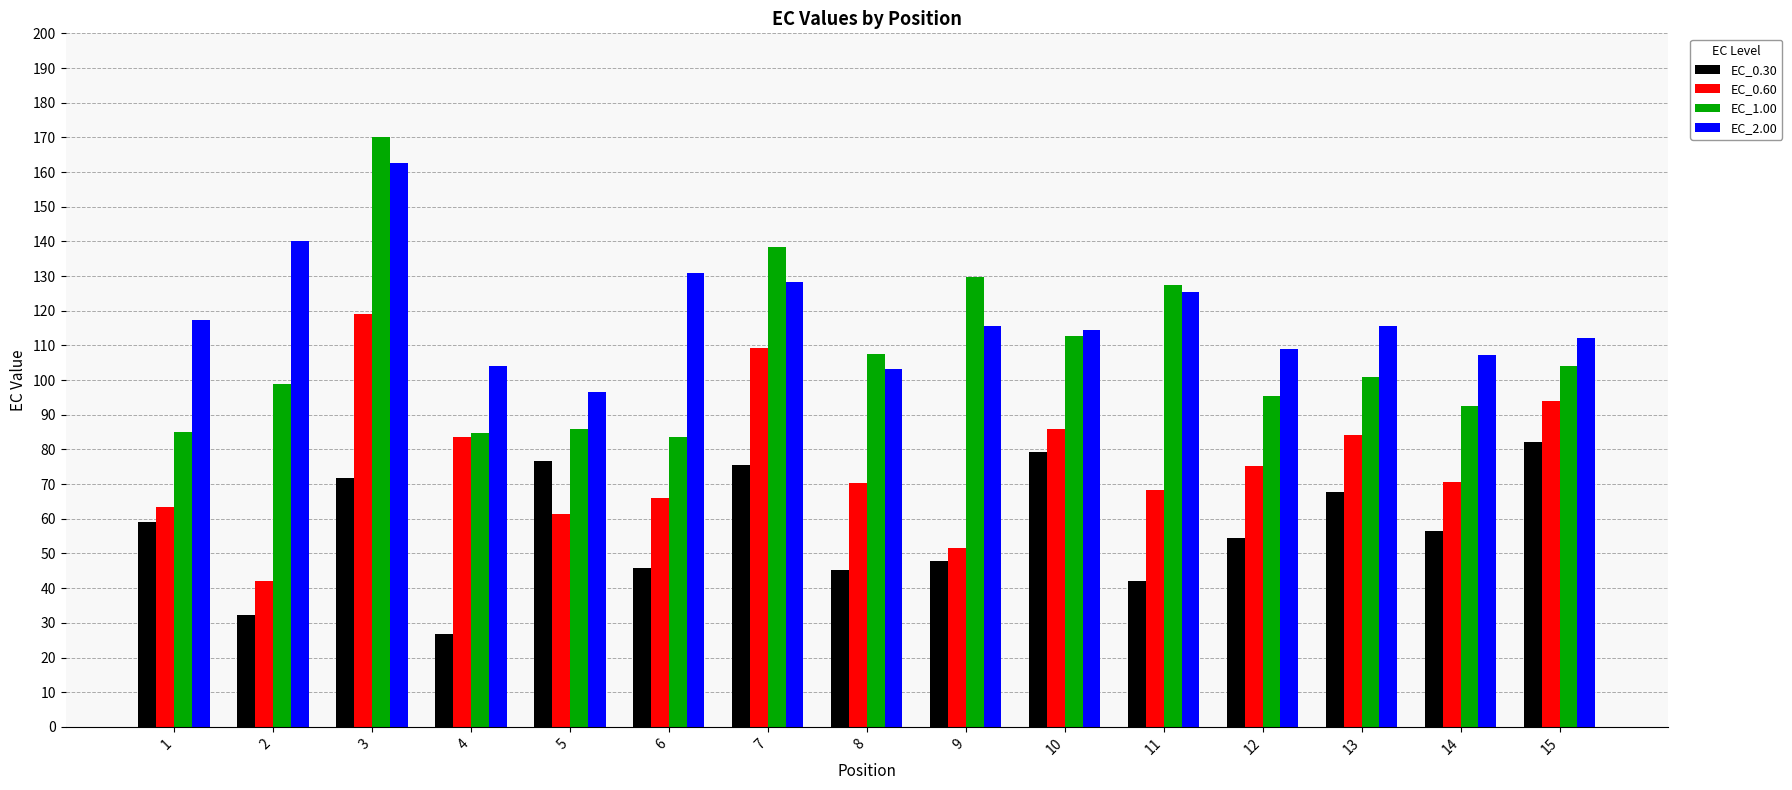

At which category is the sum across all series the highest?

3